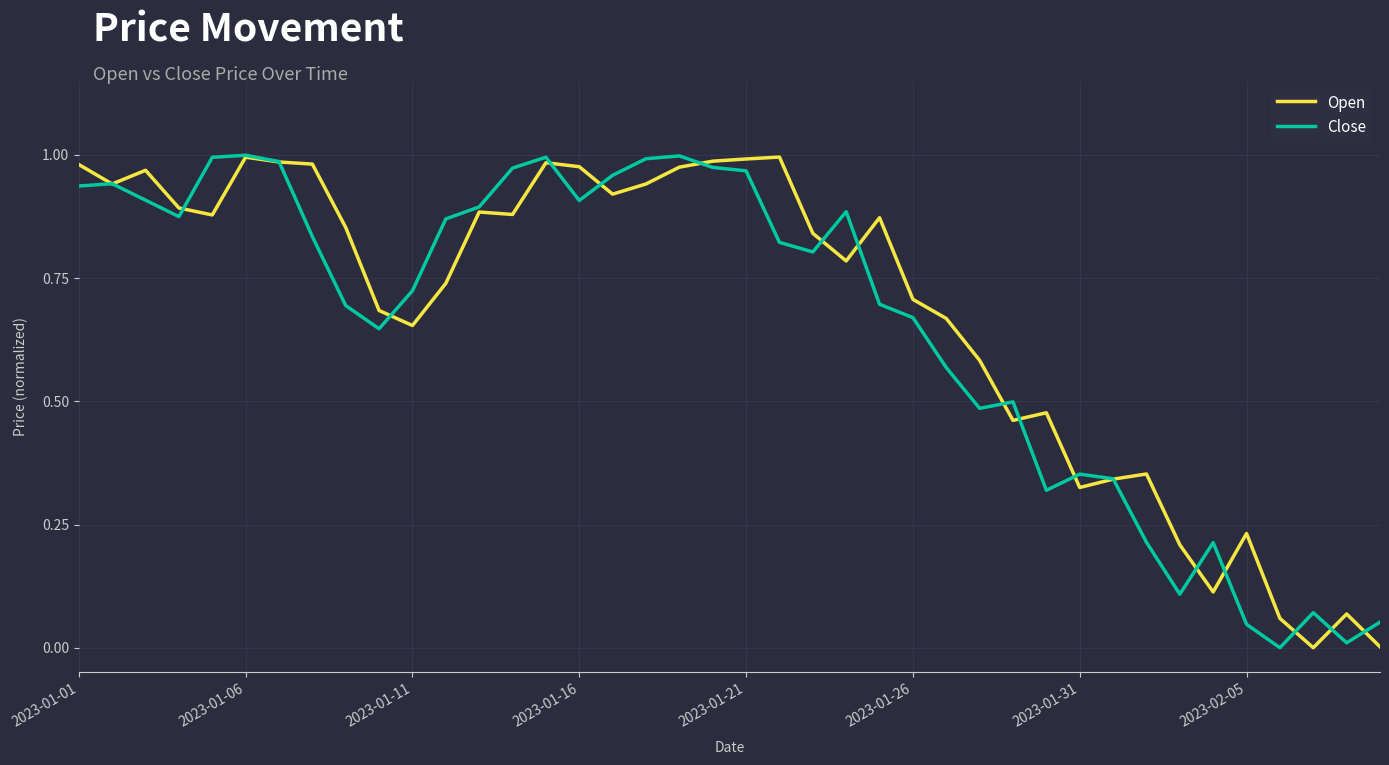

The Open series shows 1.7 at 2023-01-16. True or false?

False